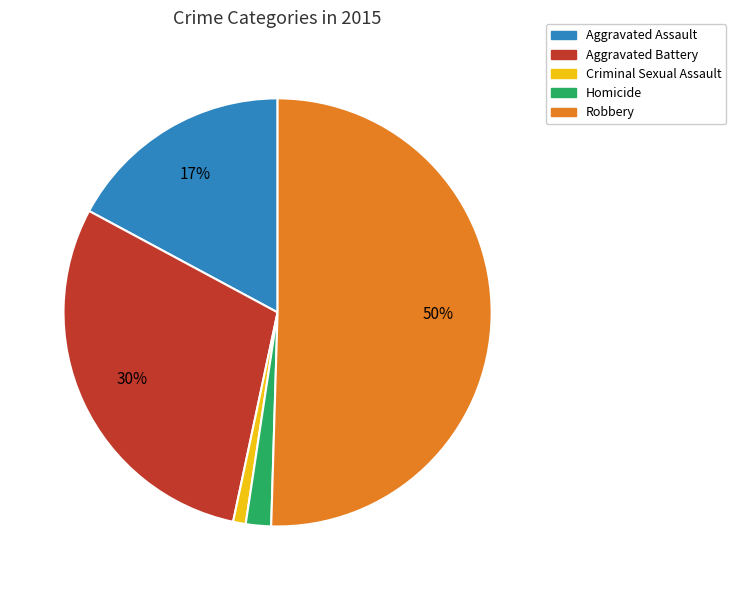

Combined, do Aggravated Assault and Criminal Sexual Assault account for over 50%?

No